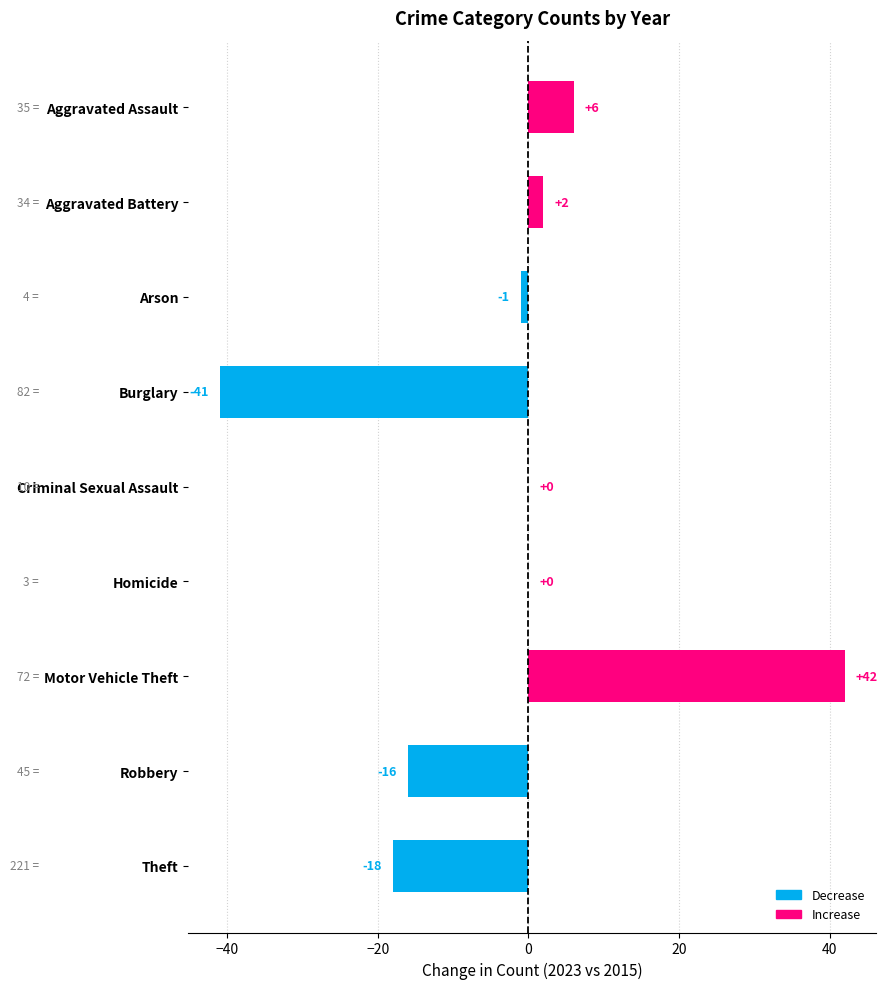

What is the change in value from Homicide to Theft?

-18